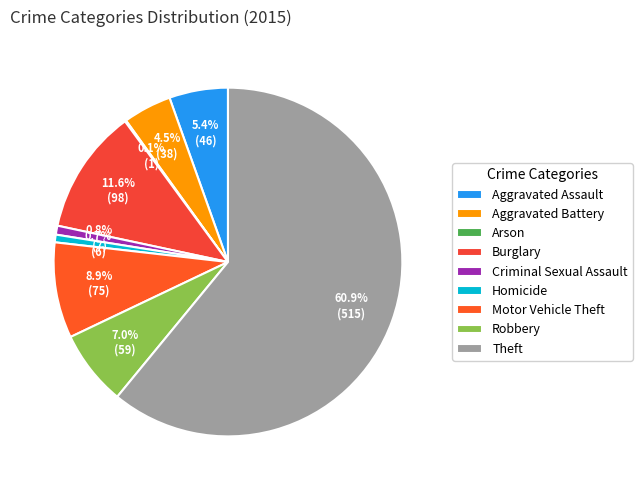

What is the change in value from Aggravated Battery to Robbery?

+21